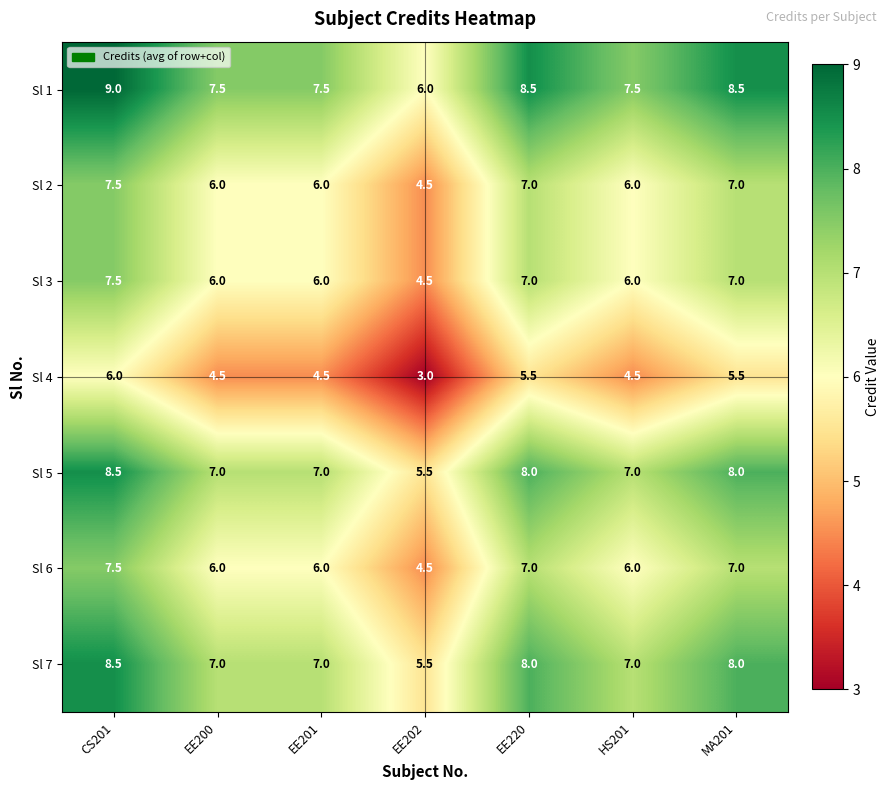

At which category does the chart reach its minimum across all series?

EE202